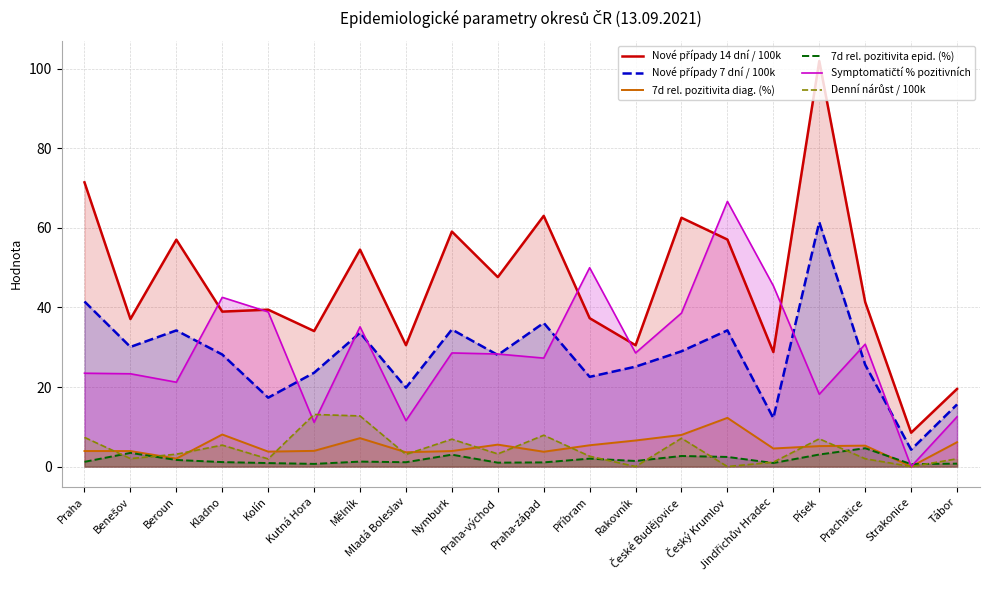

Which series ends up on top after the final intersection of Denní nárůst / 100k and 7d rel. pozitivita epid. (%)?

Denní nárůst / 100k